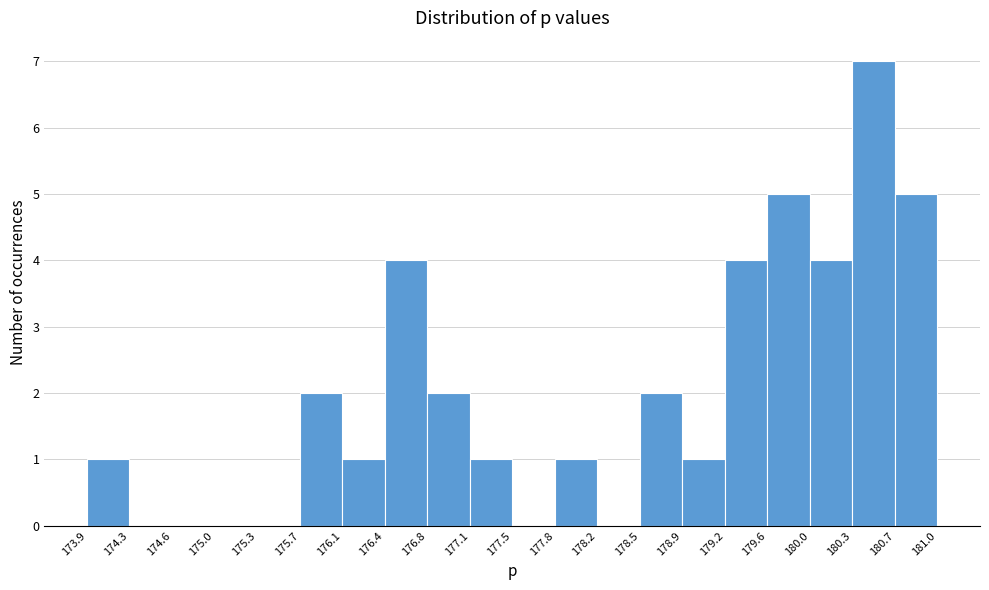

Which range on the x-axis has the tallest bar?

180.3 to 180.7